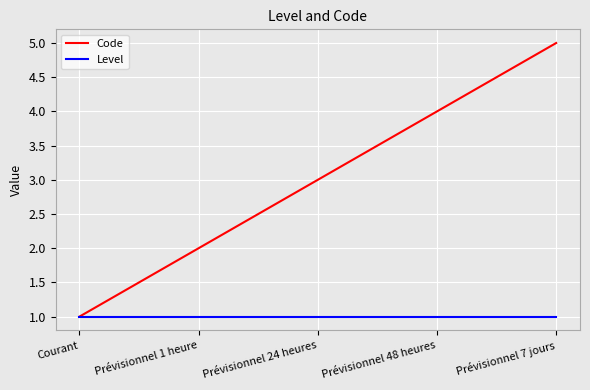

What is the difference between the maximum and minimum values in the Code series?

4